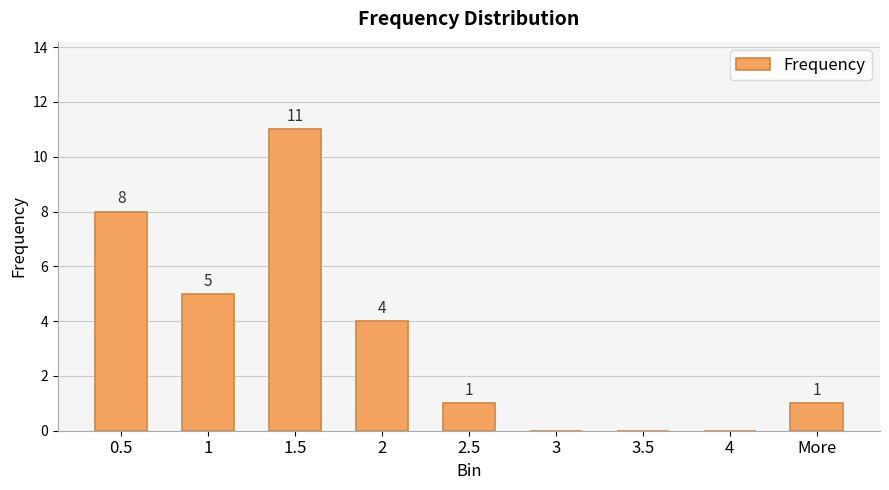

How many categories are shown in the chart?

9